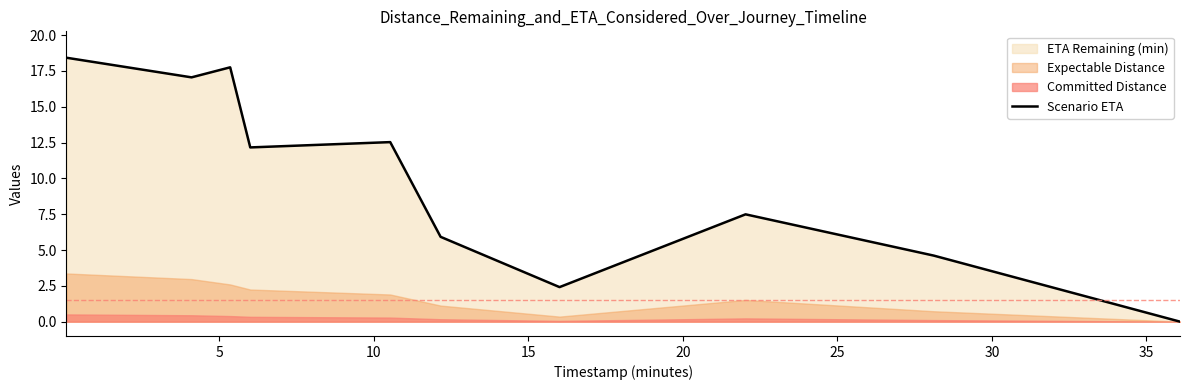

What is the highest value of the Scenario ETA series?

18.4